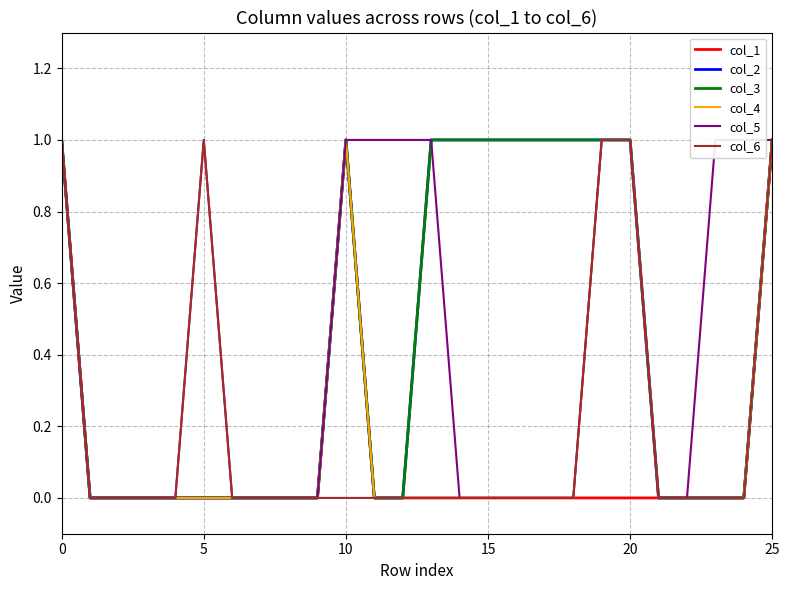

What is the total value across all series at 25?

2